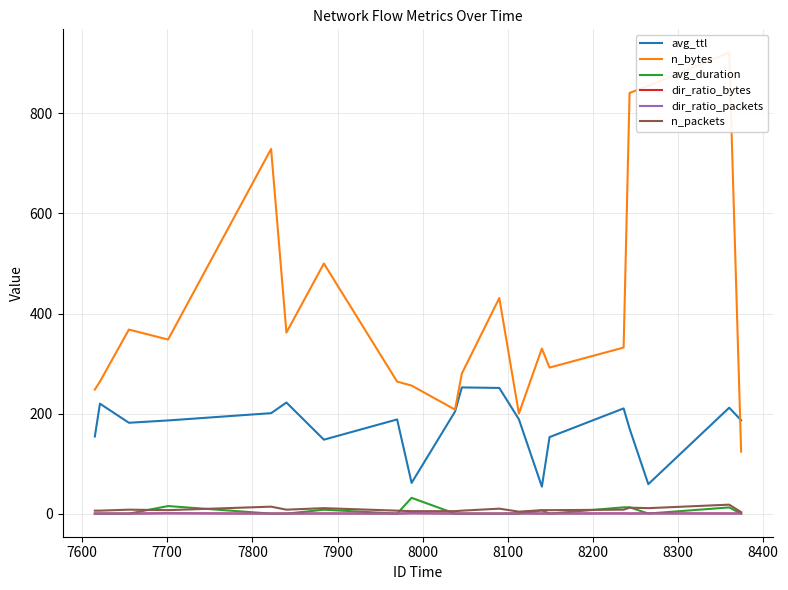

What is the highest value of the avg_ttl series?

252.3